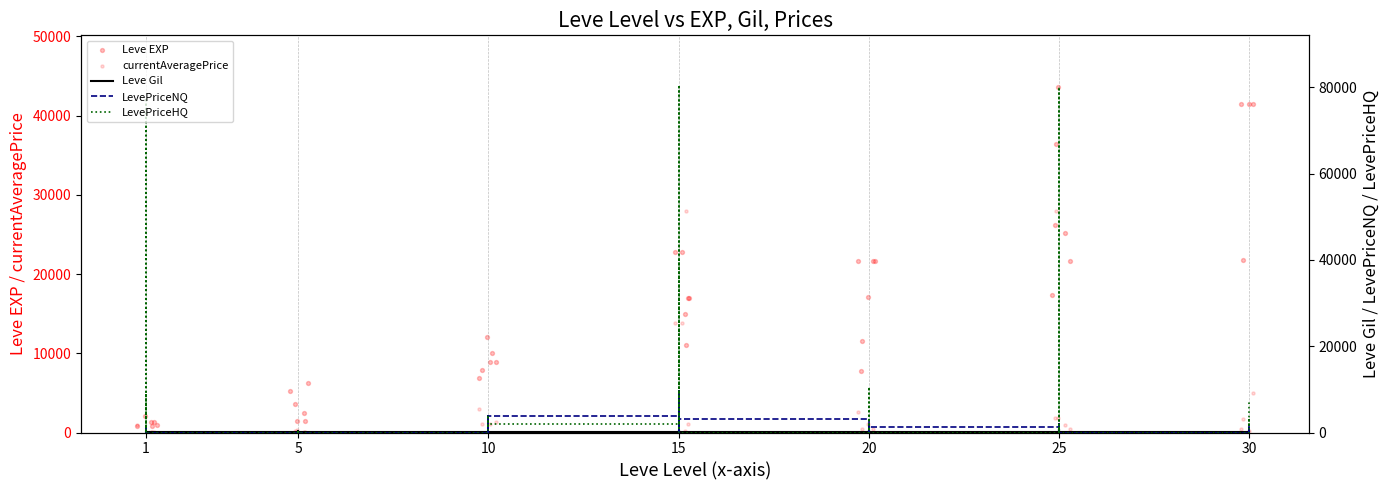

At how many categories does at least one series exceed 69329?

3